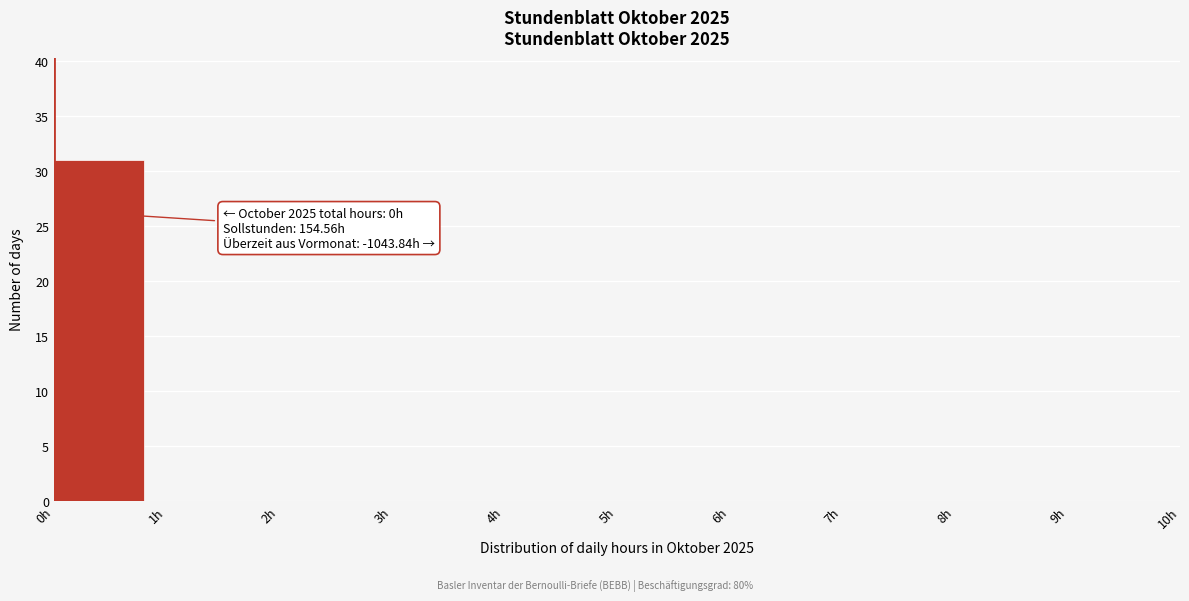

Over which range of the x-axis is the bar tallest?

0 to 1